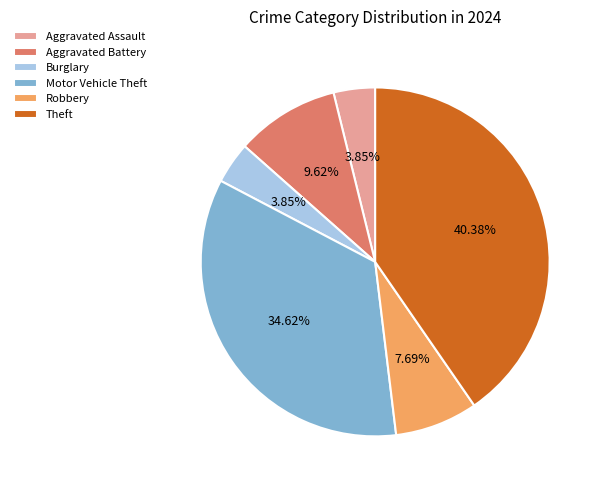

Is Theft the majority of the pie?

No